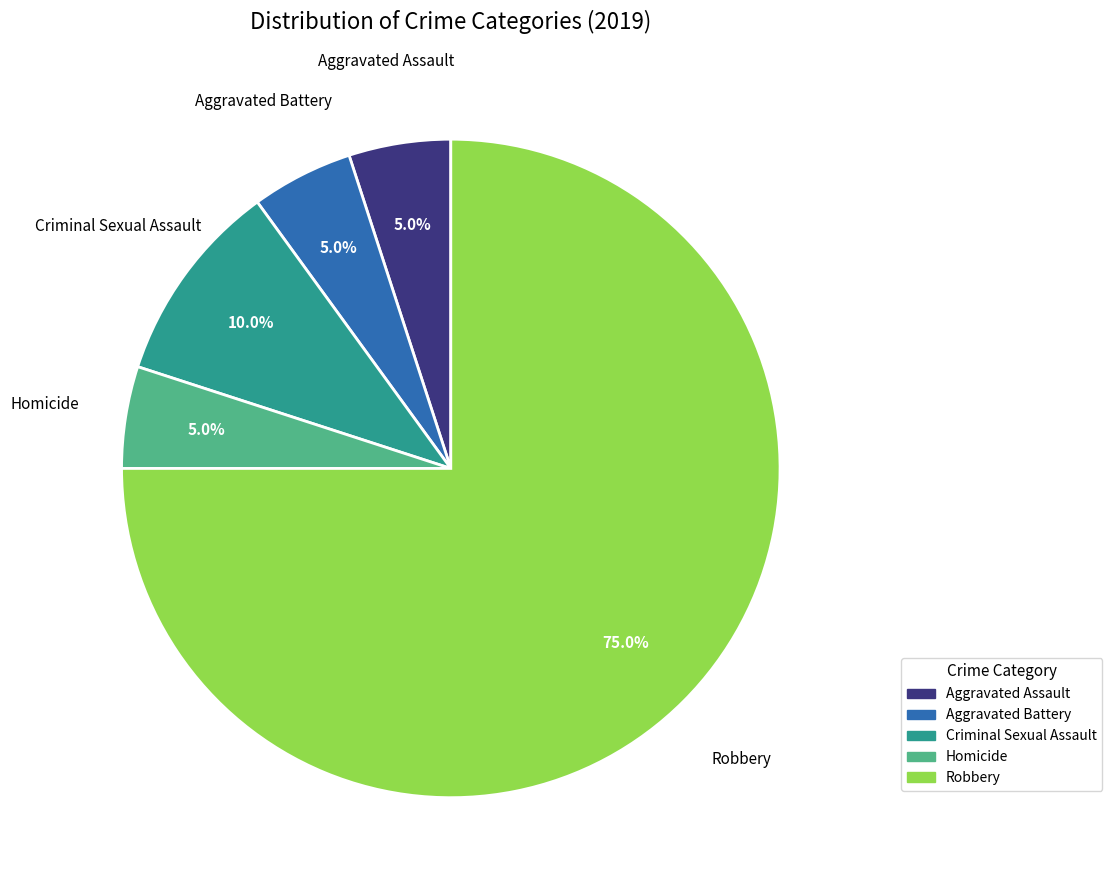

Which category has the biggest portion of the pie?

Robbery